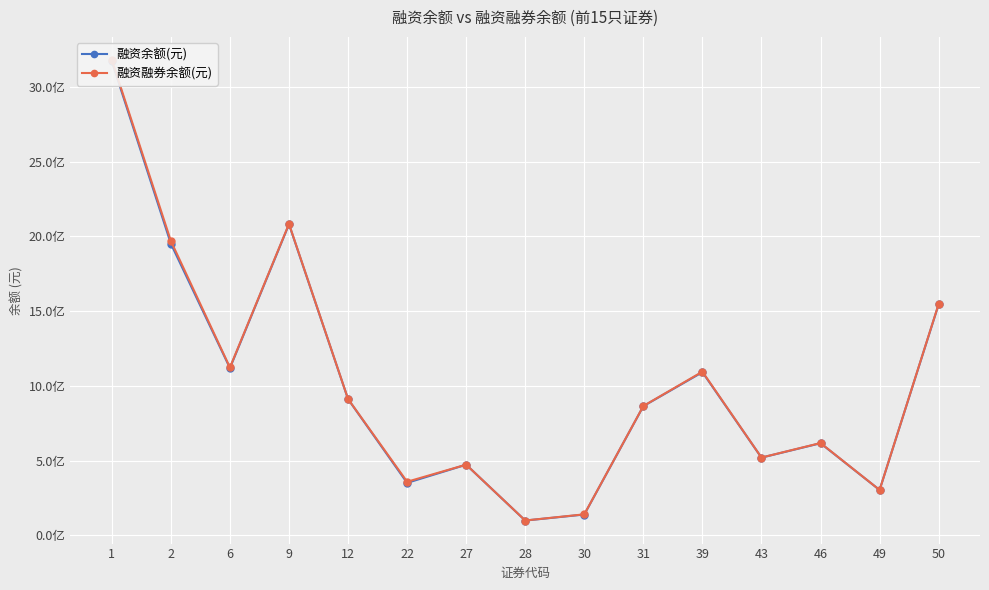

How many data points in 融资融券余额(元) are less than 864855355?

7